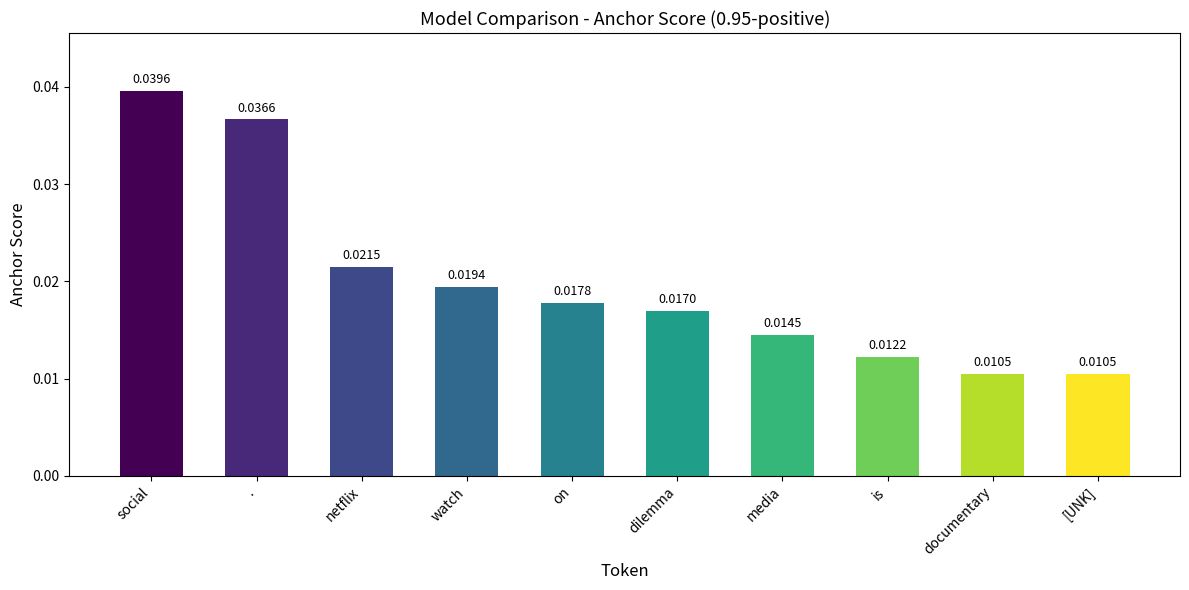

What is the label of the 6th bar from the right?

on